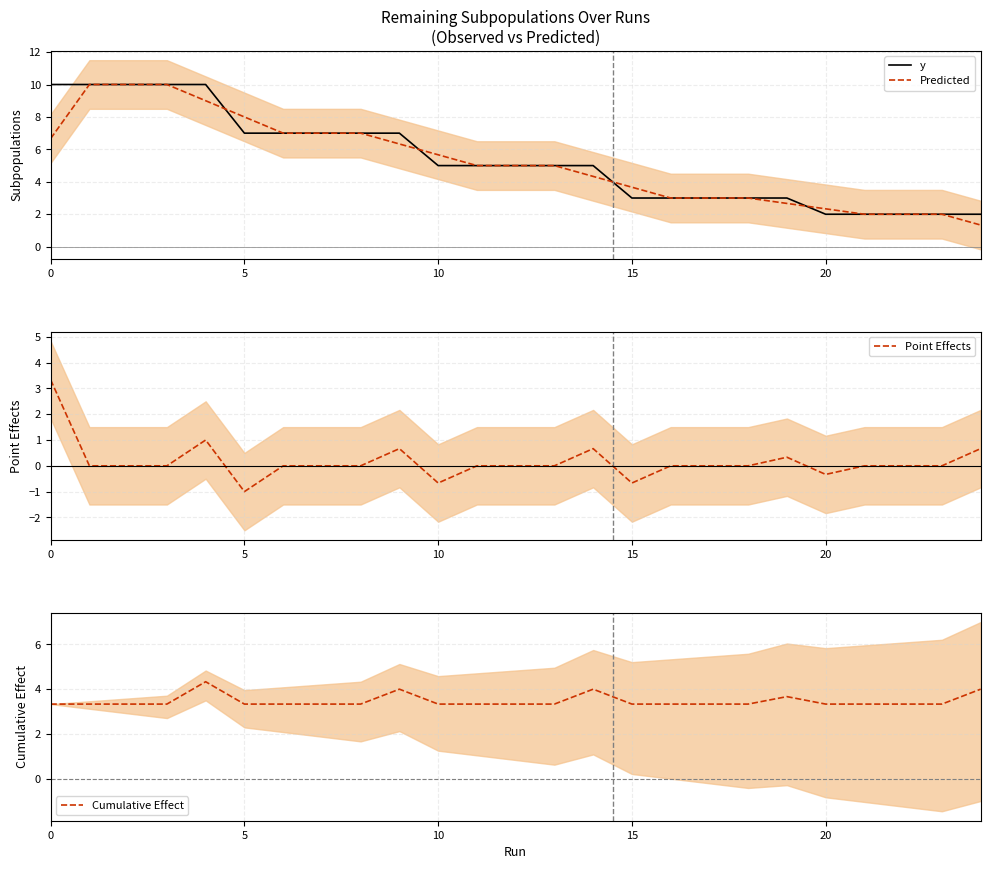

True or false: Cumulative Effect has a value of 3.3 at 5.

True